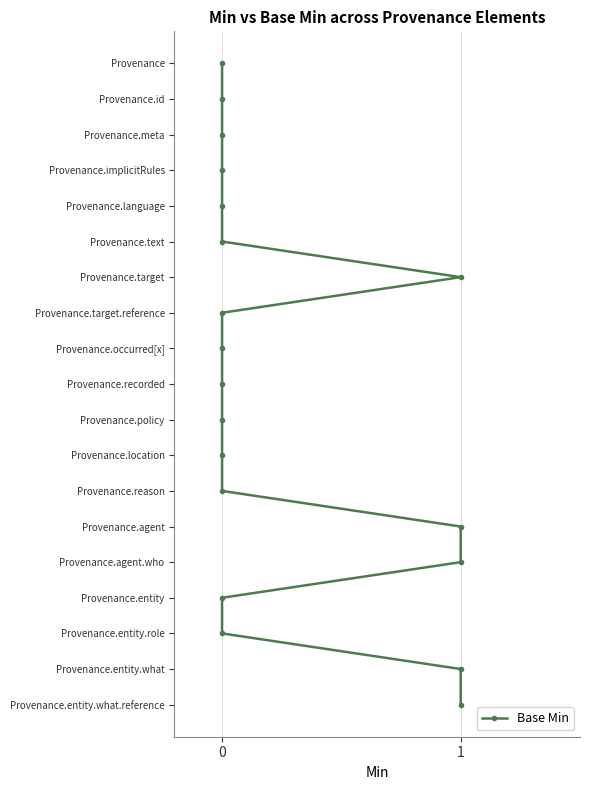

True or false: there are more than 1 points higher than both neighbors.

False